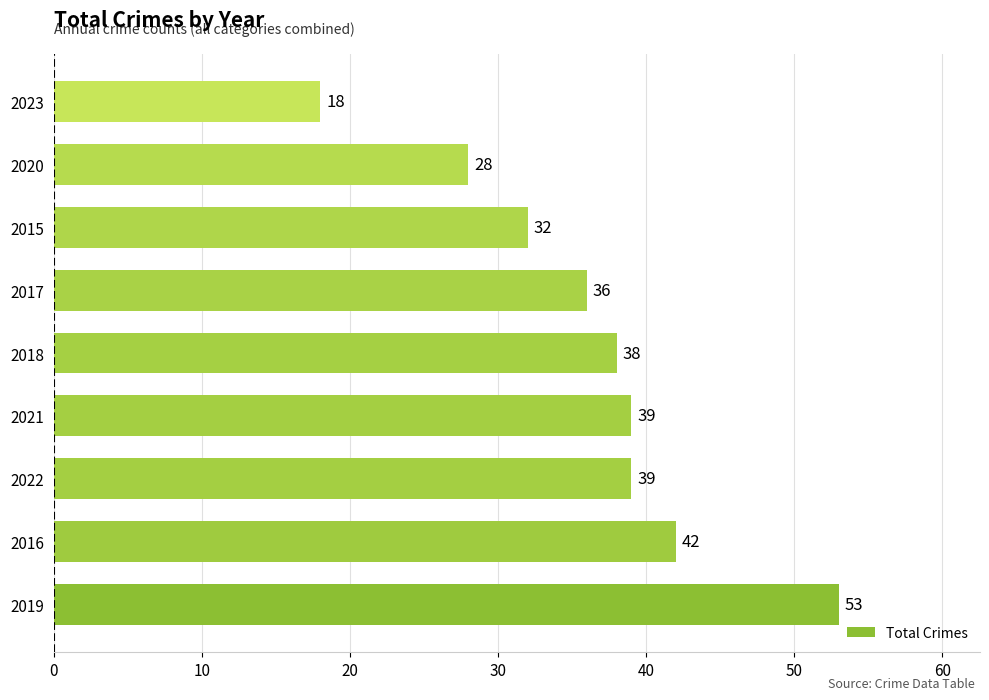

What is the difference between the maximum and minimum values?

35